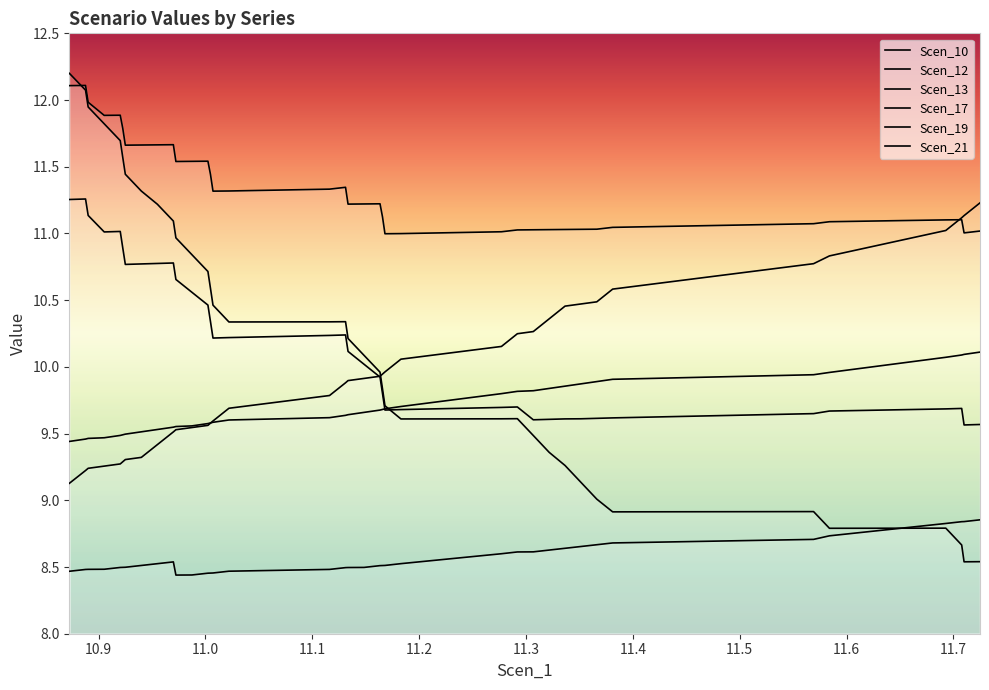

Reading right to left, transcribe all the data shown in this chart.

Scen_10: 11.724903522823409=11.0	11.710002174491528=11.0	11.707765136508714=11.1	11.692900334347646=11.1	11.584006730025513=11.1	11.569149134144432=11.1	11.475134744543338=11.1	11.381113148662259=11.0	11.366262759061165=11.0	11.351405163180084=11.0	11.336547567299004=11.0	11.321689971417923=11.0	11.30683958181683=11.0	11.291924335567773=11.0	11.277037914566746=11.0	11.182958668317688=11.0	11.168014596948685=11.0	11.165720938139655=11.1	11.163390990609294=11.2	11.14841011574808=11.2	11.133466044379077=11.2	11.13112194161014=11.3	11.116134375111734=11.3	11.021990272342798=11.3	11.007067819813754=11.3	11.004708789713964=11.4	11.002327111232454=11.5	10.987339030091253=11.5	10.972358927322317=11.5	10.969984969891673=11.7	10.954997403393268=11.7	10.94001704317485=11.7	10.92502201307506=11.7	10.922632356221284=11.8	10.920273326121494=11.9	10.90526336869085=11.9	10.890252896489326=12.0	10.88779683880303=12.1	10.872682390184497=12.1
Scen_12: 11.724903522823409=8.5	11.710002174491528=8.5	11.707765136508714=8.7	11.692900334347646=8.8	11.584006730025513=8.8	11.569149134144432=8.9	11.475134744543338=8.9	11.381113148662259=8.9	11.366262759061165=9.0	11.351405163180084=9.1	11.336547567299004=9.3	11.321689971417923=9.4	11.30683958181683=9.5	11.291924335567773=9.6	11.277037914566746=9.6	11.182958668317688=9.6	11.168014596948685=9.7	11.165720938139655=9.8	11.163390990609294=10.0	11.14841011574808=10.1	11.133466044379077=10.2	11.13112194161014=10.3	11.116134375111734=10.3	11.021990272342798=10.3	11.007067819813754=10.5	11.004708789713964=10.6	11.002327111232454=10.7	10.987339030091253=10.8	10.972358927322317=11.0	10.969984969891673=11.1	10.954997403393268=11.2	10.94001704317485=11.3	10.92502201307506=11.4	10.922632356221284=11.6	10.920273326121494=11.7	10.90526336869085=11.8	10.890252896489326=11.9	10.88779683880303=12.1	10.872682390184497=12.2
Scen_13: 11.724903522823409=8.9	11.710002174491528=8.8	11.707765136508714=8.8	11.692900334347646=8.8	11.584006730025513=8.7	11.569149134144432=8.7	11.475134744543338=8.7	11.381113148662259=8.7	11.366262759061165=8.7	11.351405163180084=8.7	11.336547567299004=8.6	11.321689971417923=8.6	11.30683958181683=8.6	11.291924335567773=8.6	11.277037914566746=8.6	11.182958668317688=8.5	11.168014596948685=8.5	11.165720938139655=8.5	11.163390990609294=8.5	11.14841011574808=8.5	11.133466044379077=8.5	11.13112194161014=8.5	11.116134375111734=8.5	11.021990272342798=8.5	11.007067819813754=8.5	11.004708789713964=8.5	11.002327111232454=8.5	10.987339030091253=8.4	10.972358927322317=8.4	10.969984969891673=8.5	10.954997403393268=8.5	10.94001704317485=8.5	10.92502201307506=8.5	10.922632356221284=8.5	10.920273326121494=8.5	10.90526336869085=8.5	10.890252896489326=8.5	10.88779683880303=8.5	10.872682390184497=8.5
Scen_17: 11.724903522823409=9.6	11.710002174491528=9.6	11.707765136508714=9.7	11.692900334347646=9.7	11.584006730025513=9.7	11.569149134144432=9.6	11.475134744543338=9.6	11.381113148662259=9.6	11.366262759061165=9.6	11.351405163180084=9.6	11.336547567299004=9.6	11.321689971417923=9.6	11.30683958181683=9.6	11.291924335567773=9.7	11.277037914566746=9.7	11.182958668317688=9.7	11.168014596948685=9.7	11.165720938139655=9.8	11.163390990609294=9.9	11.14841011574808=10.0	11.133466044379077=10.1	11.13112194161014=10.2	11.116134375111734=10.2	11.021990272342798=10.2	11.007067819813754=10.2	11.004708789713964=10.3	11.002327111232454=10.5	10.987339030091253=10.6	10.972358927322317=10.7	10.969984969891673=10.8	10.954997403393268=10.8	10.94001704317485=10.8	10.92502201307506=10.8	10.922632356221284=10.9	10.920273326121494=11.0	10.90526336869085=11.0	10.890252896489326=11.1	10.88779683880303=11.3	10.872682390184497=11.3
Scen_19: 11.724903522823409=10.1	11.710002174491528=10.1	11.707765136508714=10.1	11.692900334347646=10.1	11.584006730025513=10.0	11.569149134144432=9.9	11.475134744543338=9.9	11.381113148662259=9.9	11.366262759061165=9.9	11.351405163180084=9.9	11.336547567299004=9.9	11.321689971417923=9.8	11.30683958181683=9.8	11.291924335567773=9.8	11.277037914566746=9.8	11.182958668317688=9.7	11.168014596948685=9.7	11.165720938139655=9.7	11.163390990609294=9.7	11.14841011574808=9.7	11.133466044379077=9.6	11.13112194161014=9.6	11.116134375111734=9.6	11.021990272342798=9.6	11.007067819813754=9.6	11.004708789713964=9.6	11.002327111232454=9.6	10.987339030091253=9.6	10.972358927322317=9.6	10.969984969891673=9.5	10.954997403393268=9.5	10.94001704317485=9.5	10.92502201307506=9.5	10.922632356221284=9.5	10.920273326121494=9.5	10.90526336869085=9.5	10.890252896489326=9.5	10.88779683880303=9.5	10.872682390184497=9.4
Scen_21: 11.724903522823409=11.2	11.710002174491528=11.1	11.707765136508714=11.1	11.692900334347646=11.0	11.584006730025513=10.8	11.569149134144432=10.8	11.475134744543338=10.7	11.381113148662259=10.6	11.366262759061165=10.5	11.351405163180084=10.5	11.336547567299004=10.5	11.321689971417923=10.4	11.30683958181683=10.3	11.291924335567773=10.2	11.277037914566746=10.2	11.182958668317688=10.1	11.168014596948685=10.0	11.165720938139655=9.9	11.163390990609294=9.9	11.14841011574808=9.9	11.133466044379077=9.9	11.13112194161014=9.9	11.116134375111734=9.8	11.021990272342798=9.7	11.007067819813754=9.6	11.004708789713964=9.6	11.002327111232454=9.6	10.987339030091253=9.5	10.972358927322317=9.5	10.969984969891673=9.5	10.954997403393268=9.4	10.94001704317485=9.3	10.92502201307506=9.3	10.922632356221284=9.3	10.920273326121494=9.3	10.90526336869085=9.3	10.890252896489326=9.2	10.88779683880303=9.2	10.872682390184497=9.1